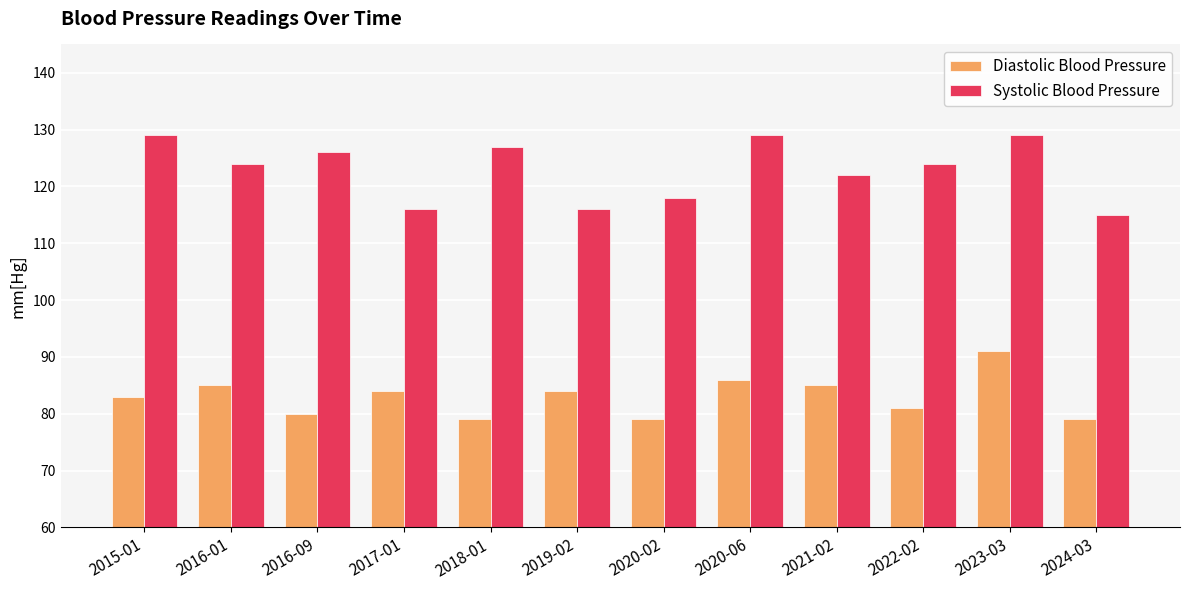

Reading left to right, transcribe all the data shown in this chart.

Diastolic Blood Pressure: 83	85	80	84	79	84	79	86	85	81	91	79
Systolic Blood Pressure: 129	124	126	116	127	116	118	129	122	124	129	115